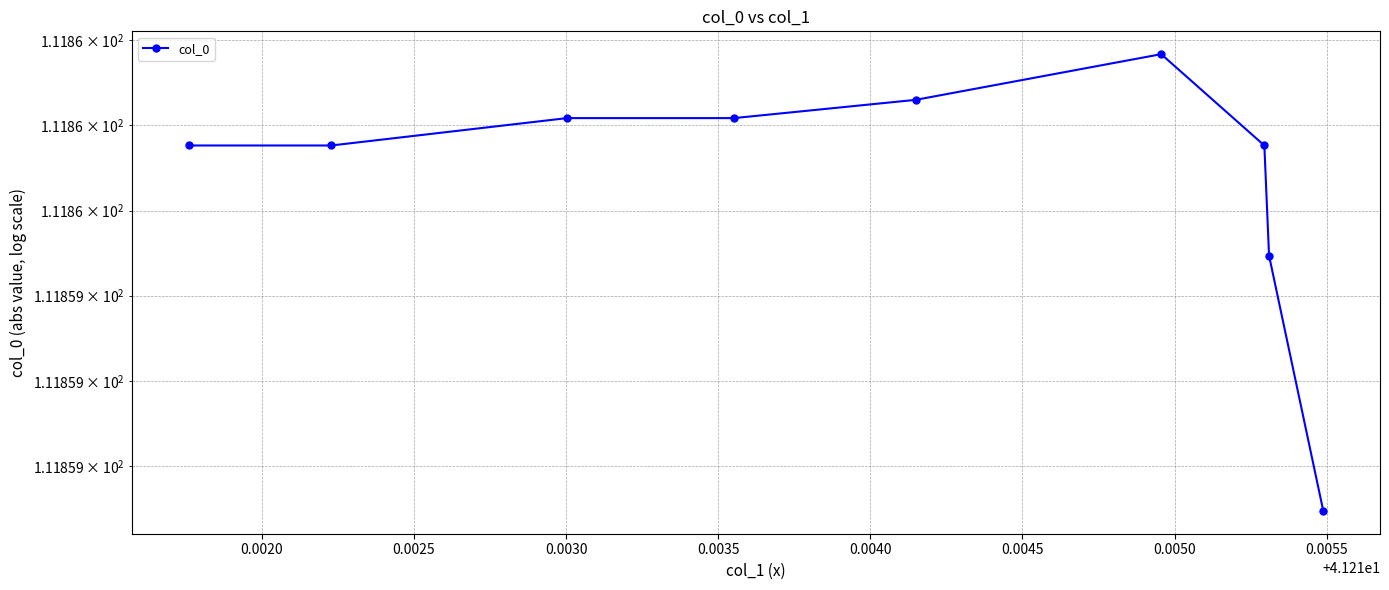

Is this an area chart (filled region under the line)?

No